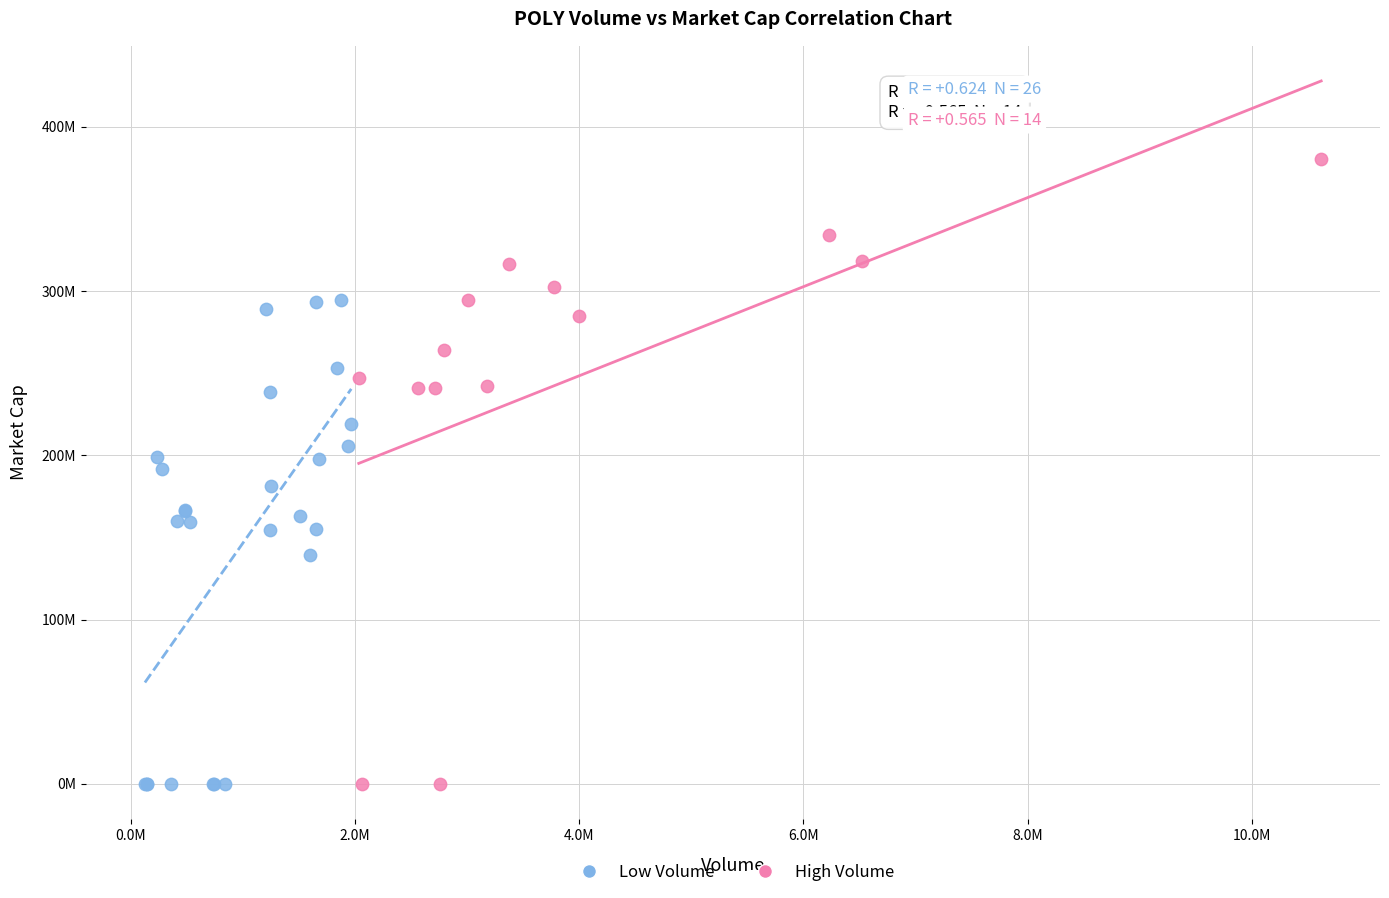

What are all the series names shown in the legend?

Low Volume, High Volume